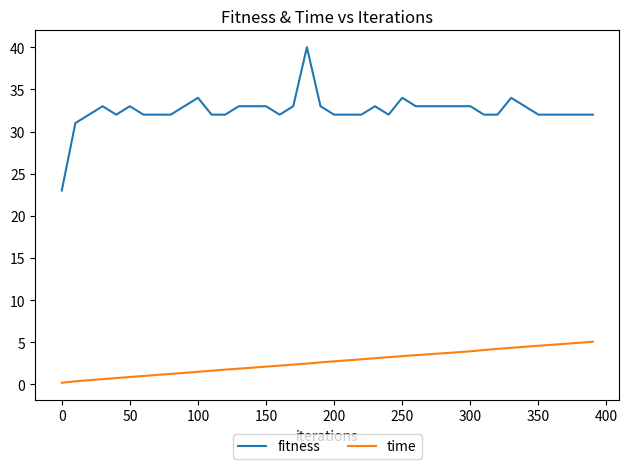

List the series in order of their overall mean, highest first.

fitness, time